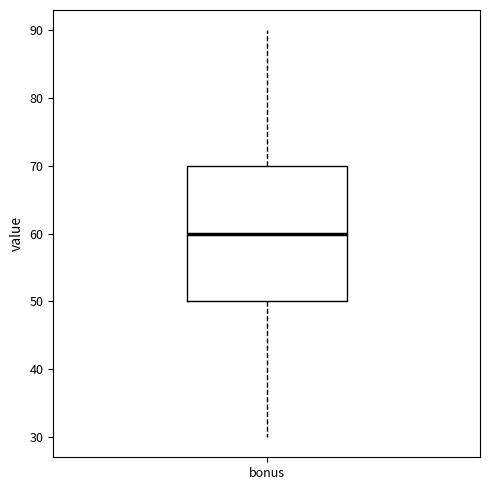

Transcribe this box plot: give where the median line is, the range the box spans, and where the two whiskers end, as read against the y-axis. The values are not printed on the chart, so give them approximately, as read against the axis.

median 60, box 50 to 70, whiskers 30 to 90